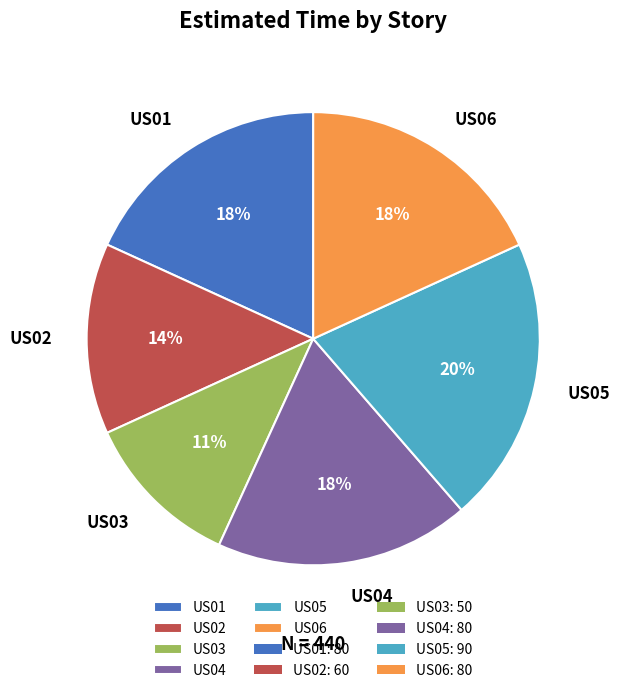

To the nearest percent, what is the average slice percentage?

17%